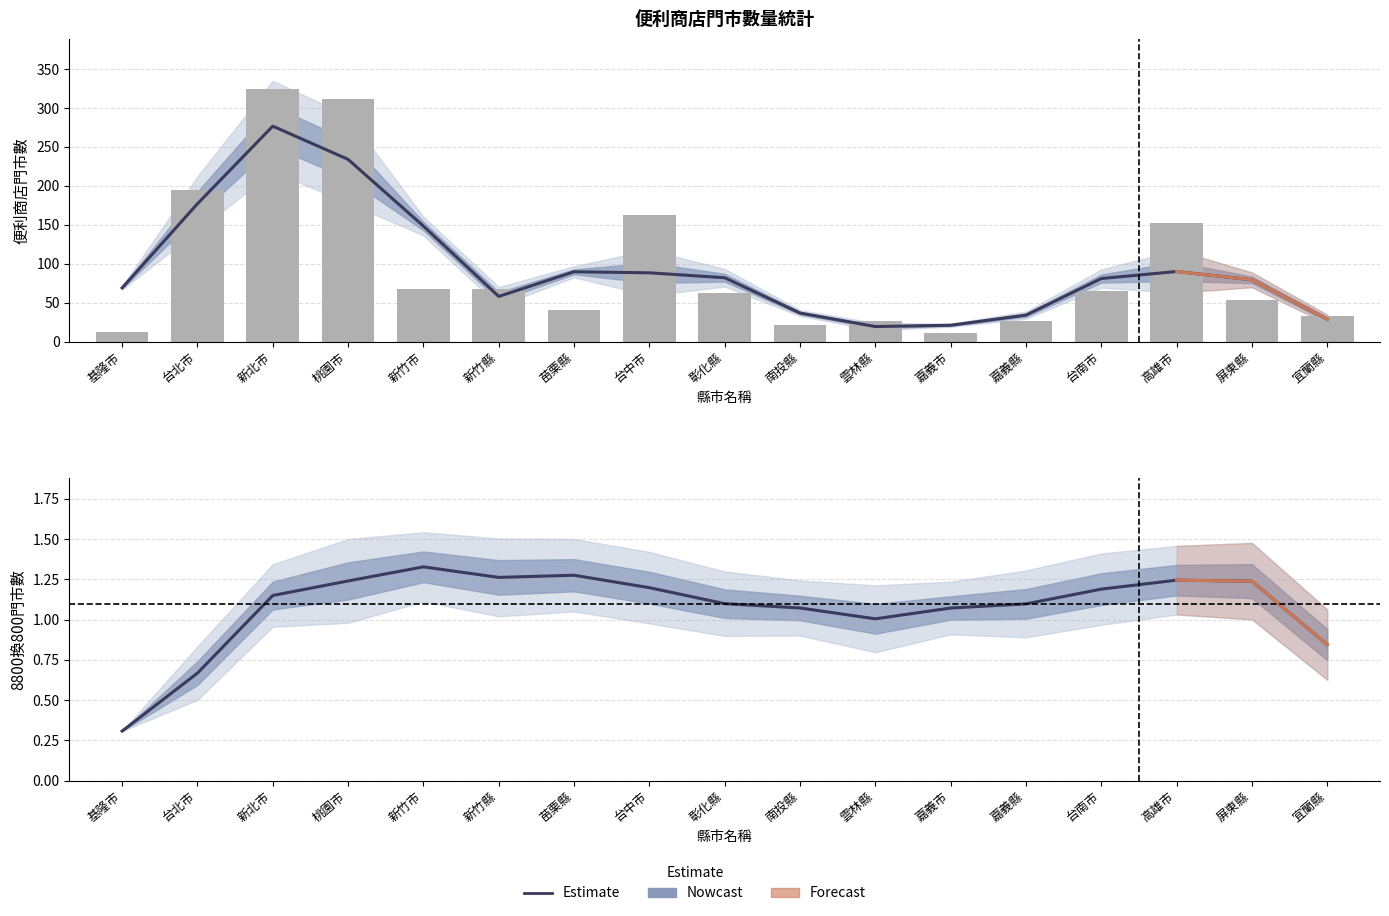

Rank the categories by value from lowest to highest.

嘉義市, 基隆市, 南投縣, 雲林縣, 嘉義縣, 宜蘭縣, 苗栗縣, 屏東縣, 彰化縣, 台南市, 新竹市, 新竹縣, 高雄市, 台中市, 台北市, 桃園市, 新北市